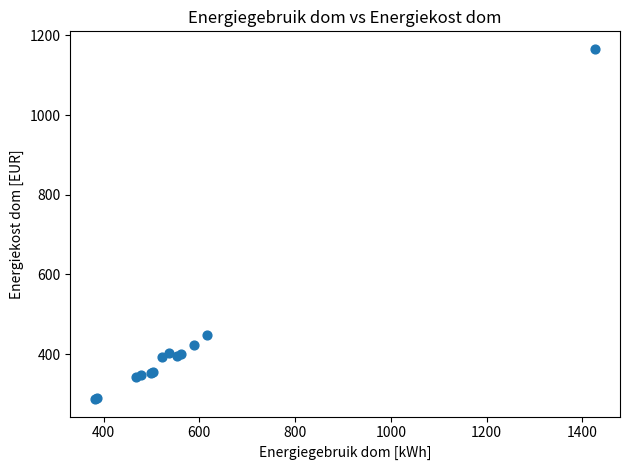

What Y value in the scatter plot is closest to 726?

448.4